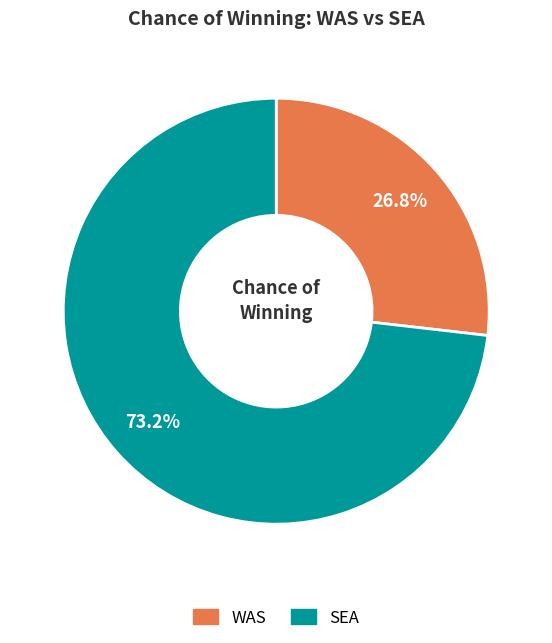

What is the majority slice?

SEA